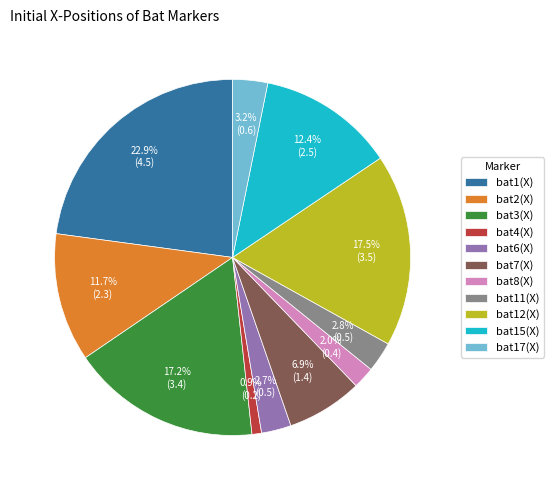

What portion of the pie excludes bat7(X)?

93.1%